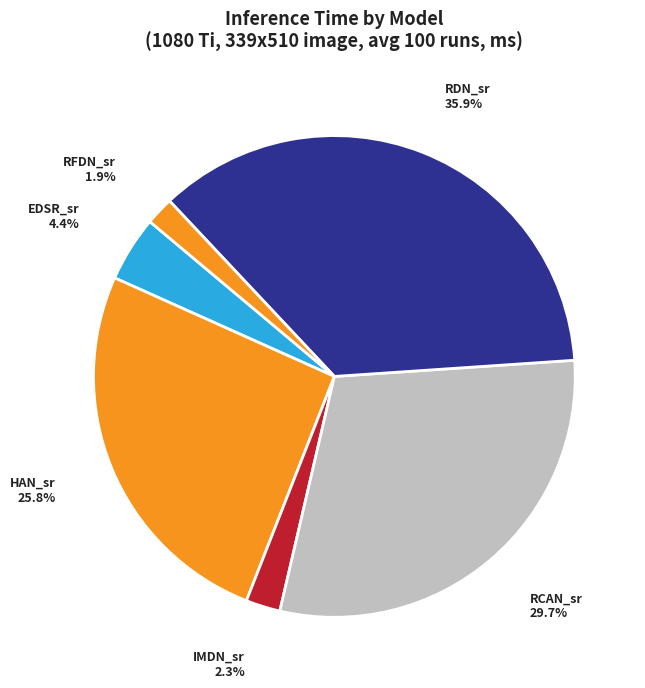

Does any single category account for the majority?

No